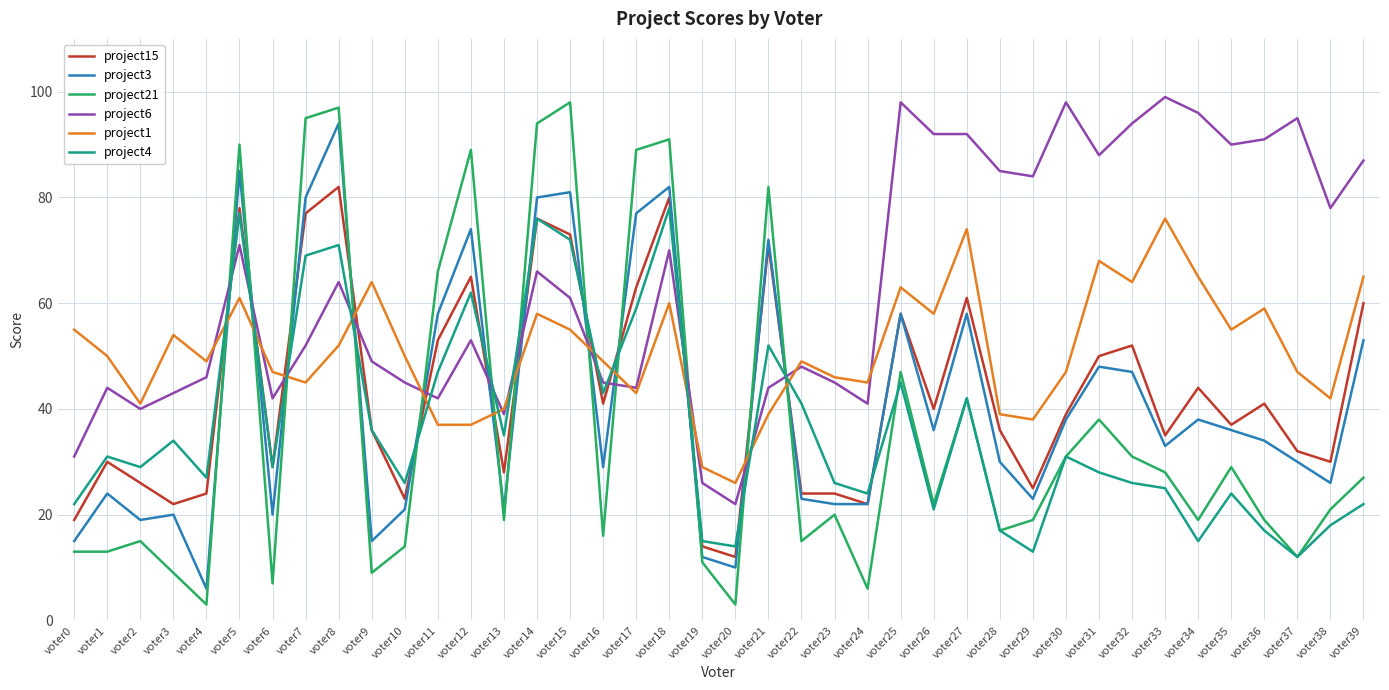

After their last crossing, which series has the higher values: project21 or project6?

project6